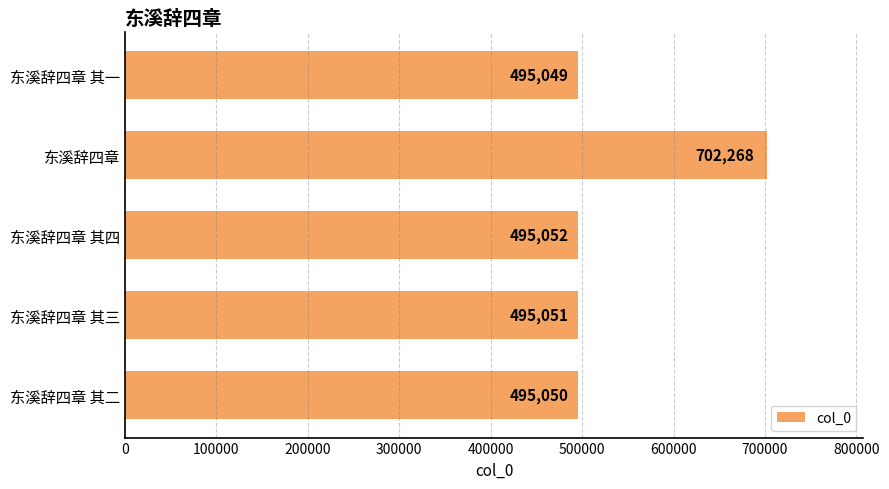

At which category does the chart reach its minimum across all series?

东溪辞四章 其一